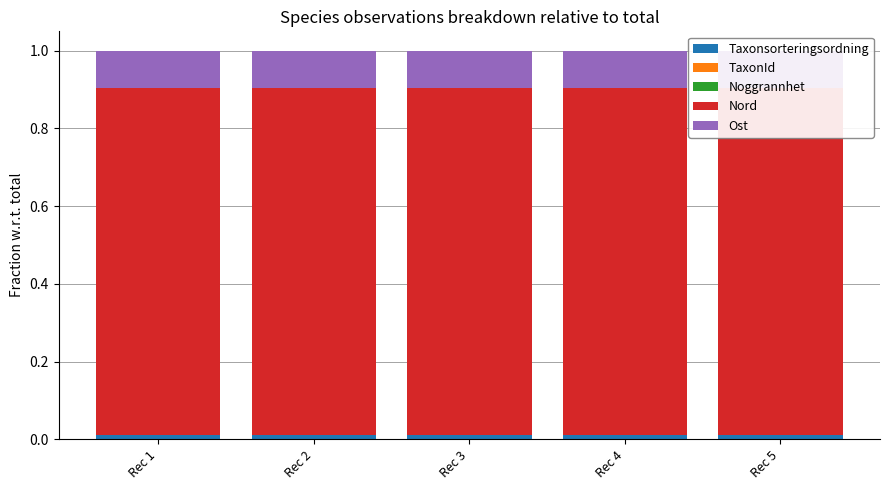

The value of Taxonsorteringsordning at Rec 3 is 0.0. True or false?

True